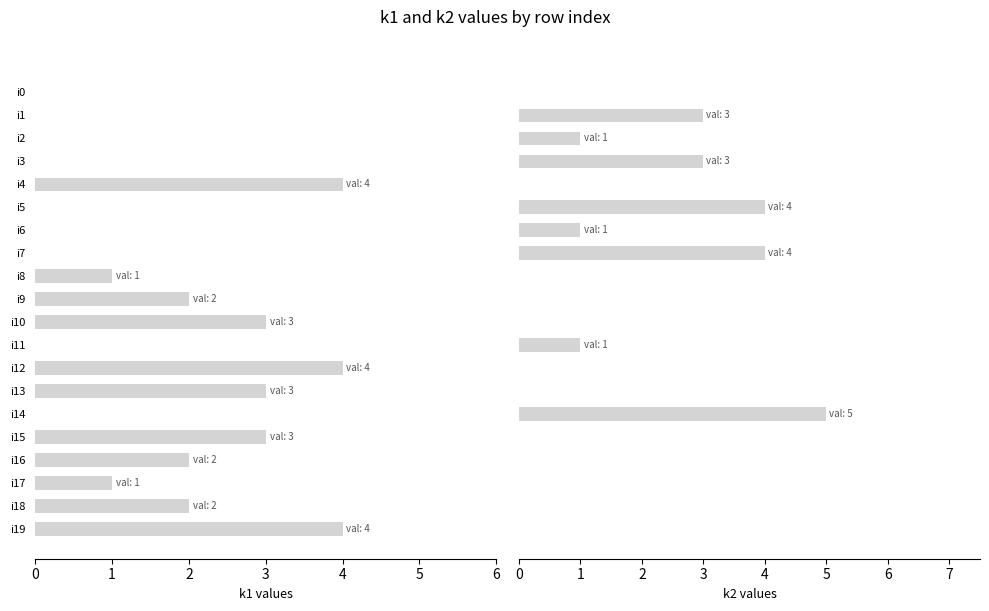

Is the value of k2 at i14 greater than the value of k1 at i15?

Yes